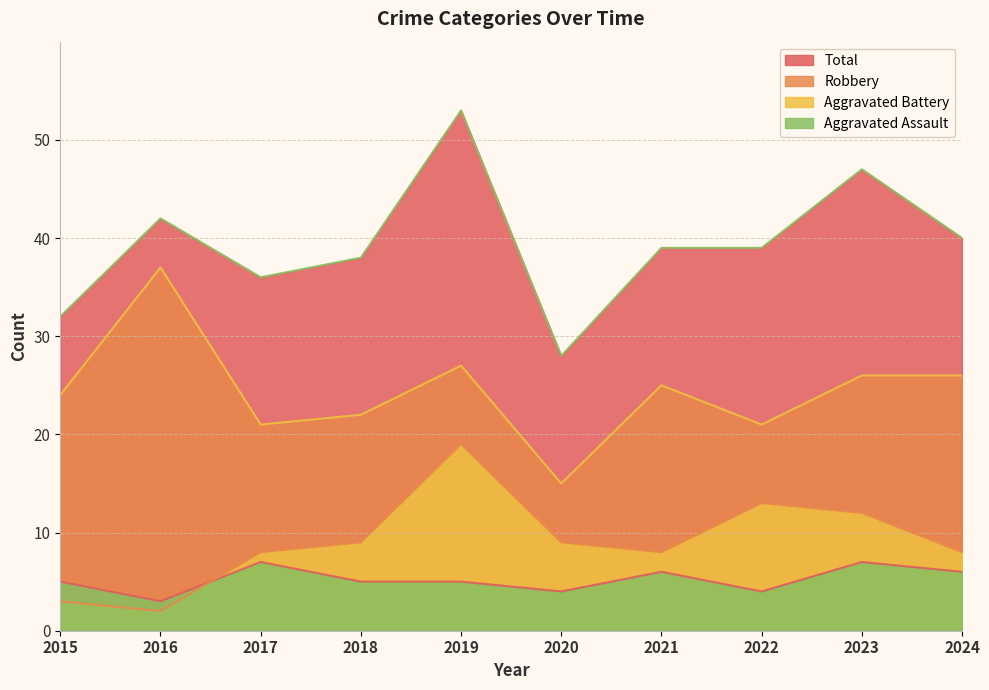

Which series has the largest total across all categories?

Total